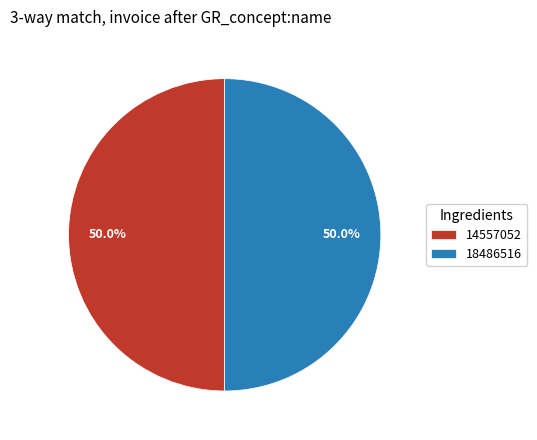

What is the ratio of the value at 14557052 to the value at 18486516?

1.0